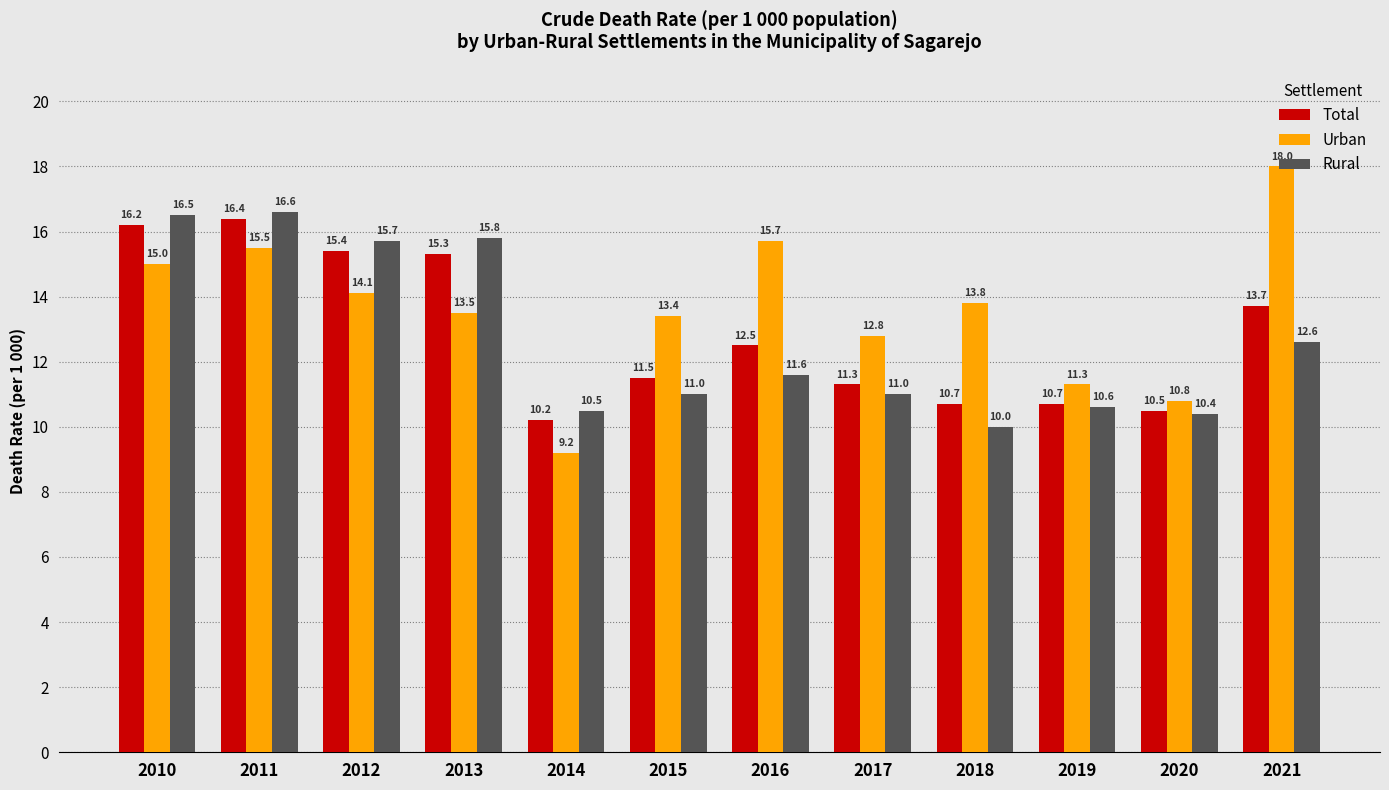

What is the value of the Total bar at the 8th from the left?

11.3